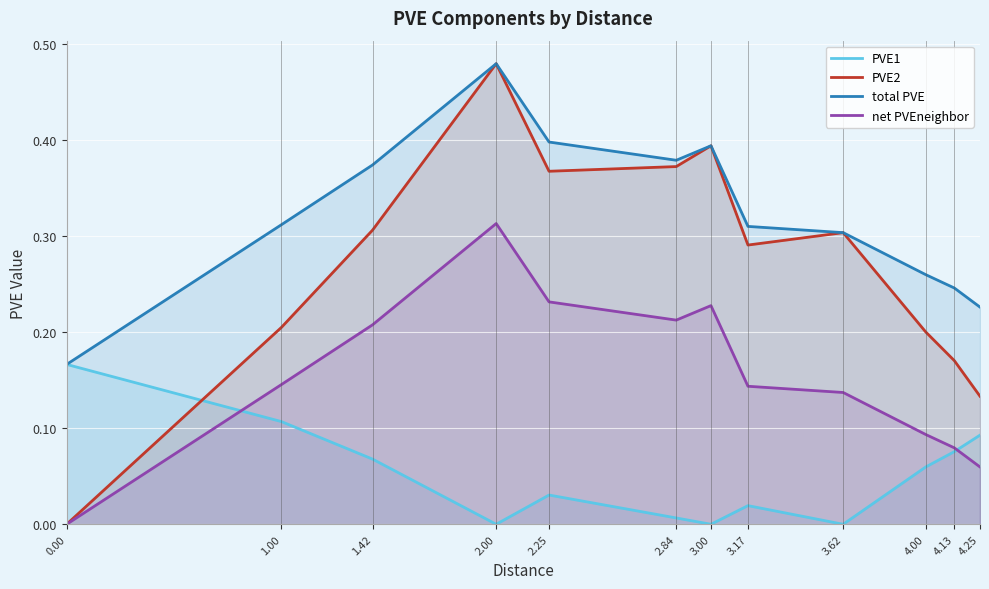

How many interior local peaks does the PVE1 series have?

2